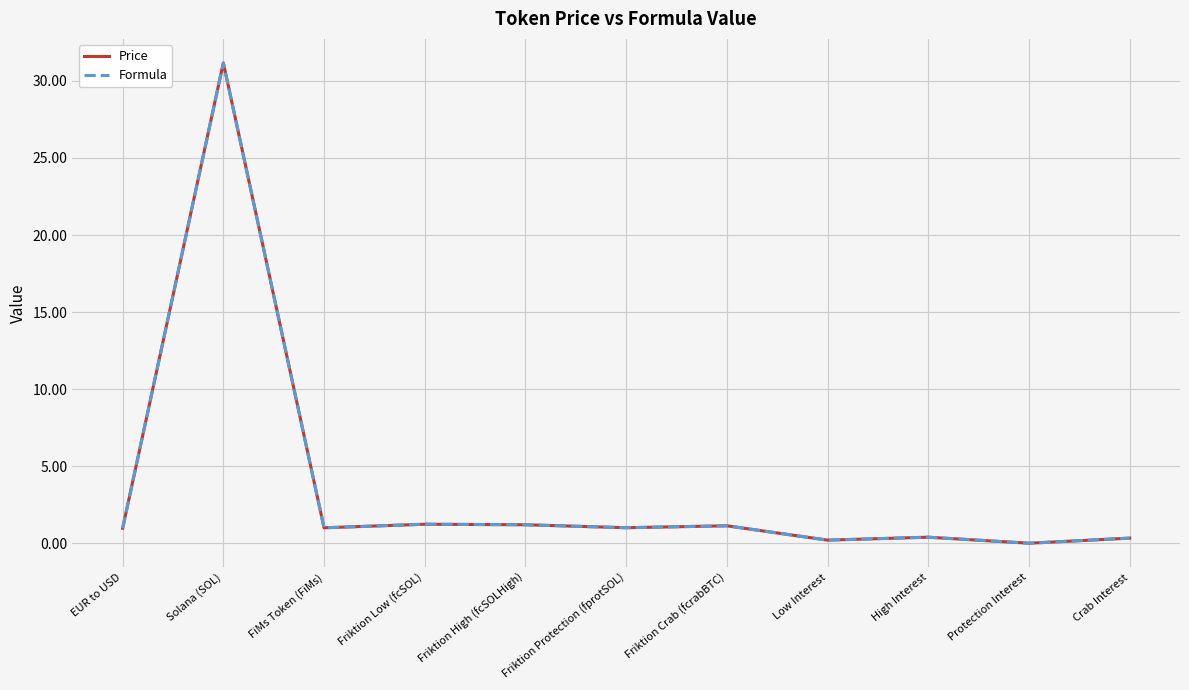

Which series has the widest spread of values?

Price